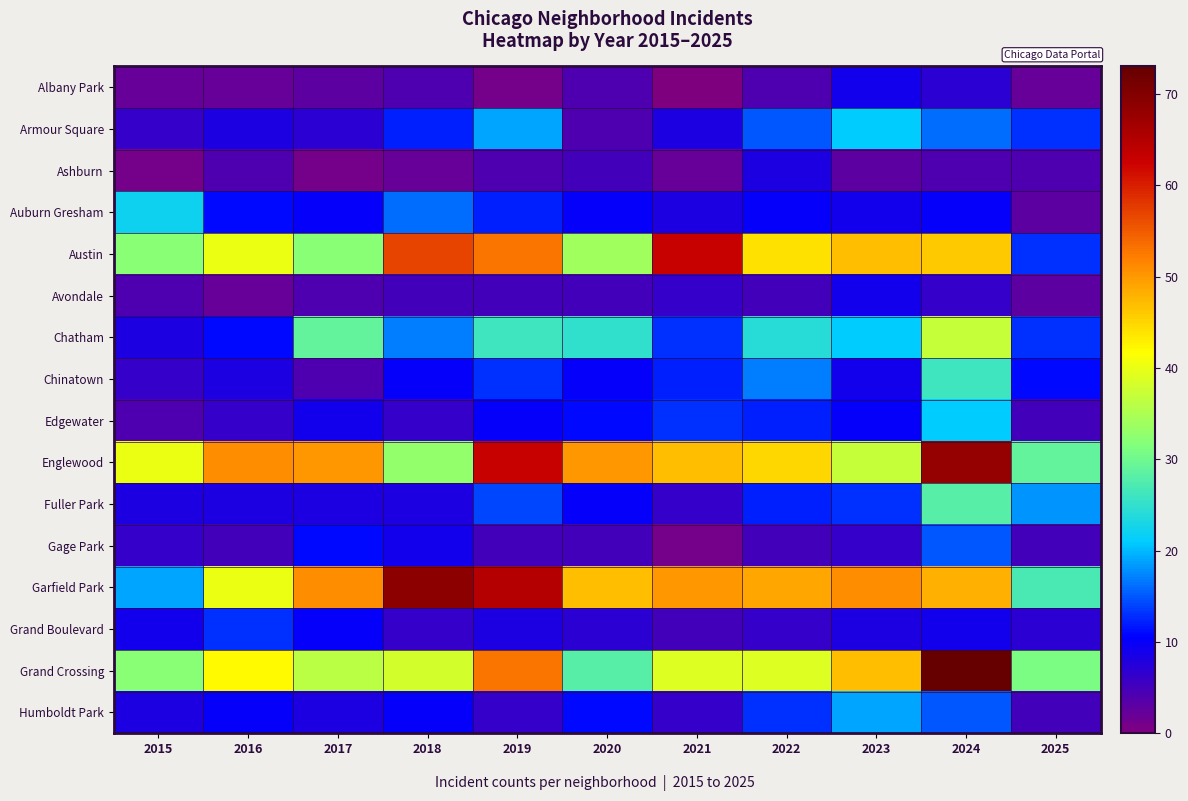

What is the spread (max minus min) of values at 2021?

63